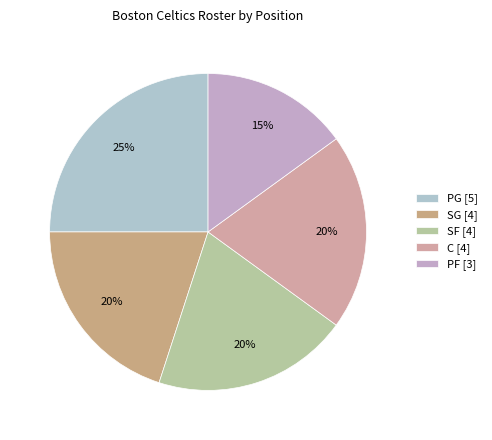

To the nearest percent, what is the difference between the largest and smallest slice percentages?

10%